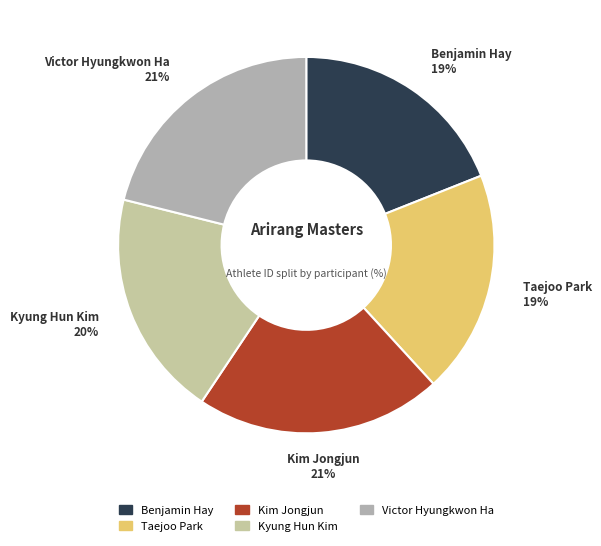

Do Taejoo Park and Kyung Hun Kim together represent more than half of the pie?

No